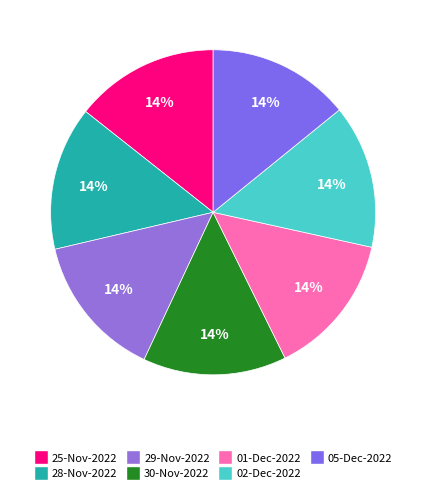

To the nearest percent, what is the average slice percentage?

14%